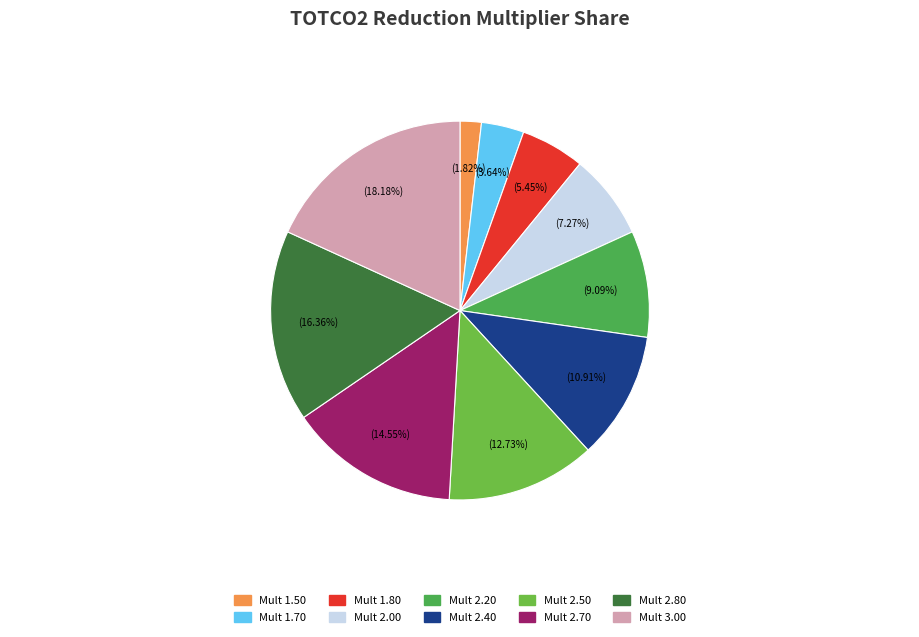

Count the number of slices in the pie.

10